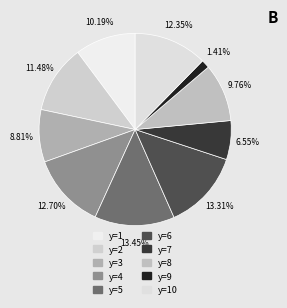

What is the largest slice in the pie chart?

y=5